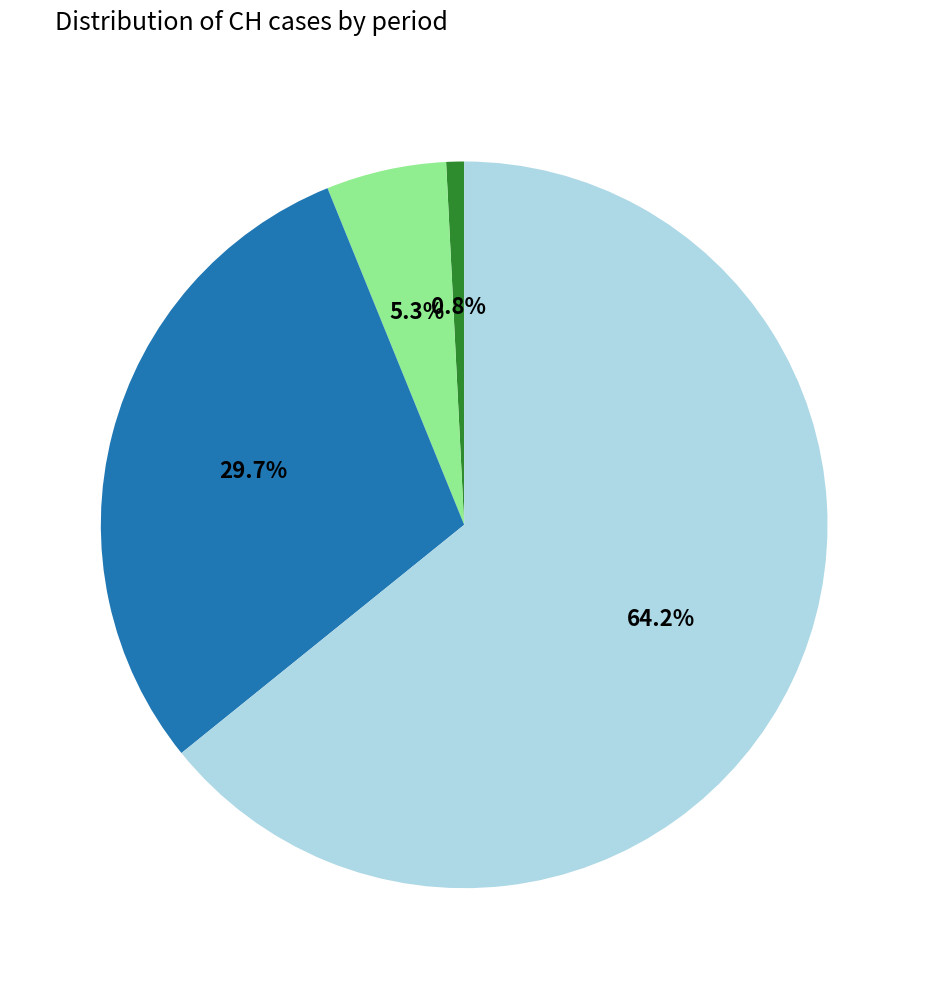

Is there a majority slice in this chart?

Yes